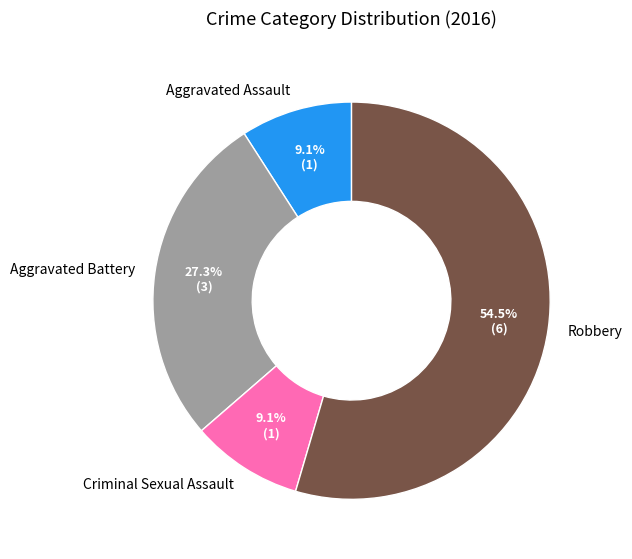

Which slice is the largest?

Robbery